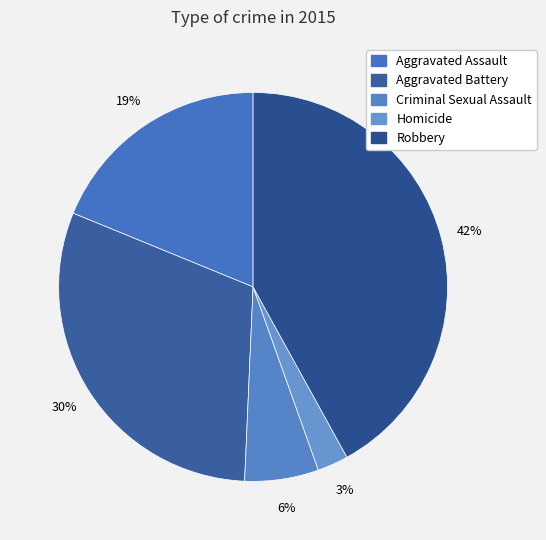

Is it true that Aggravated Assault is 6% of the pie?

False